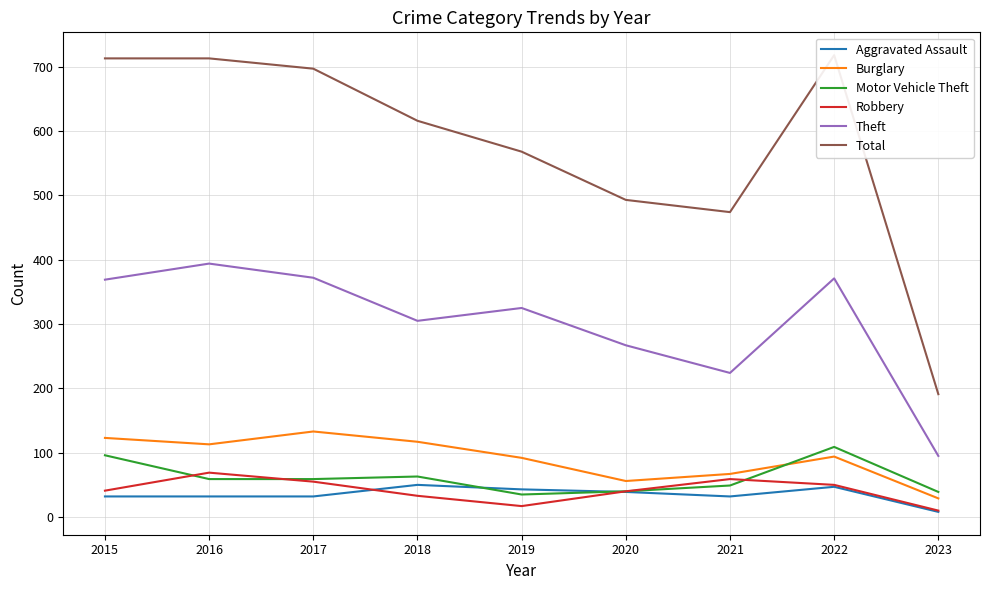

True or false: Aggravated Assault and Burglary intersect in this chart.

False